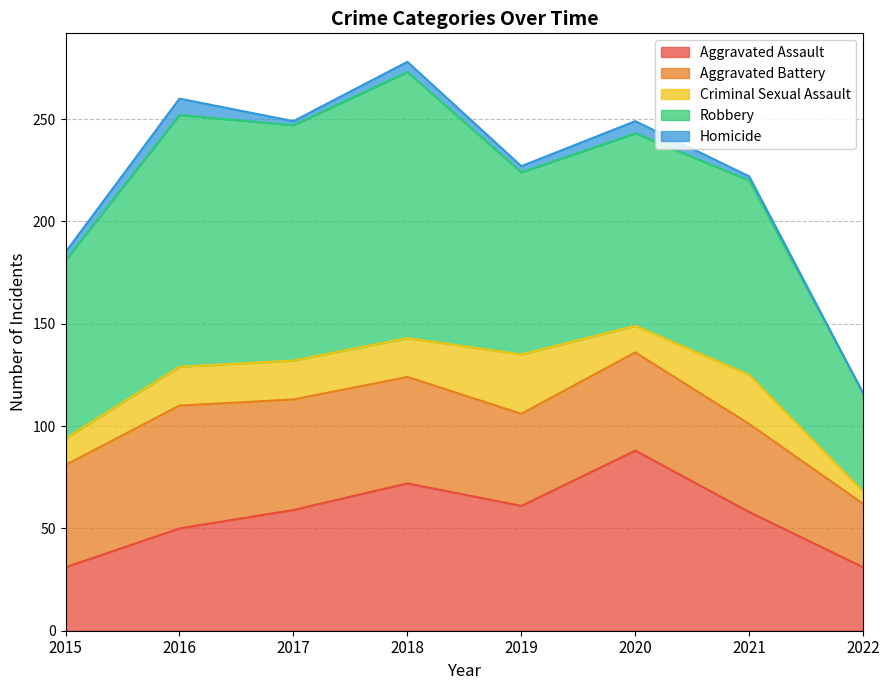

Reading left to right, list all the values displayed in this chart.

Aggravated Assault: 31	50	59	72	61	88	58	31
Aggravated Battery: 50	60	54	52	45	48	43	31
Criminal Sexual Assault: 13	19	19	19	29	13	24	6
Robbery: 87	123	115	130	89	94	95	48
Homicide: 4	8	2	5	3	6	2	0